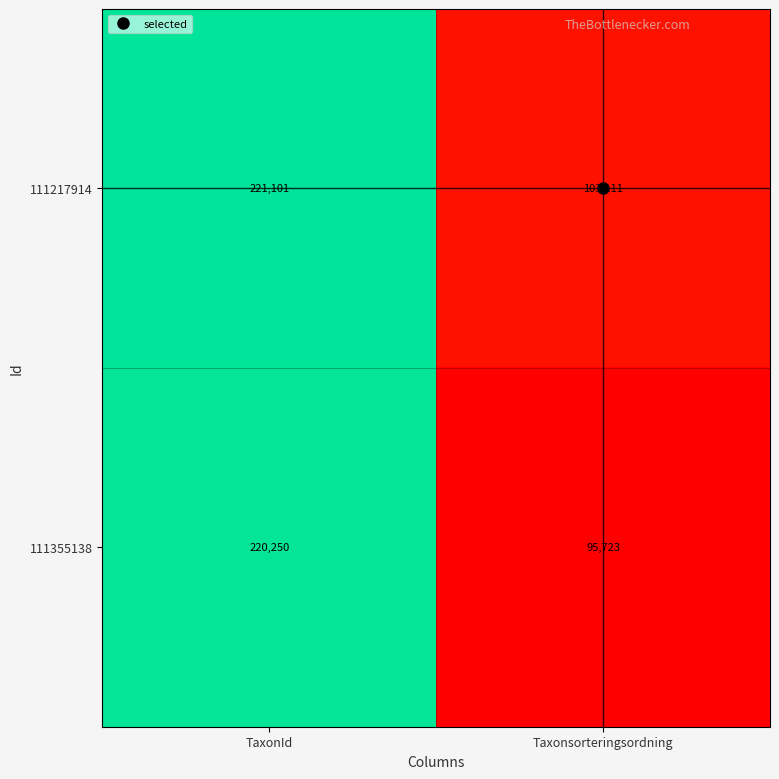

List the series in order of their peak value, highest first.

111217914, 111355138